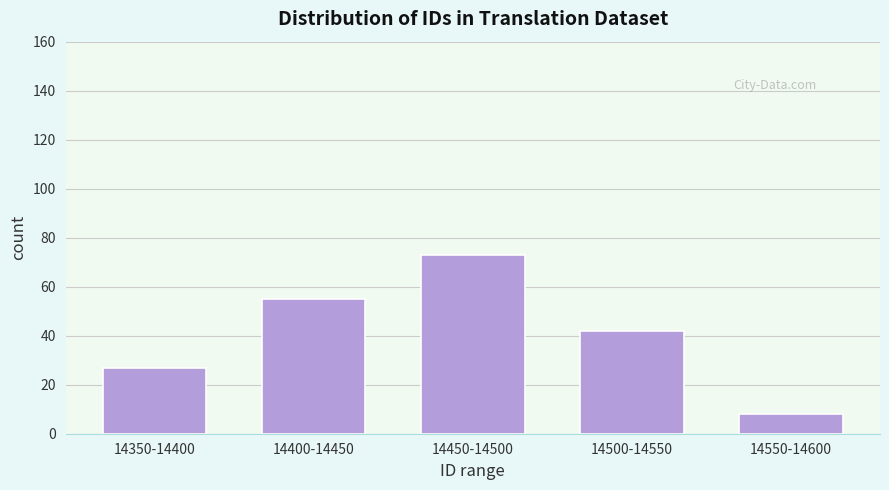

Reading left to right, transcribe all the data shown in this chart.

14350-14400=27	14400-14450=55	14450-14500=73	14500-14550=42	14550-14600=8